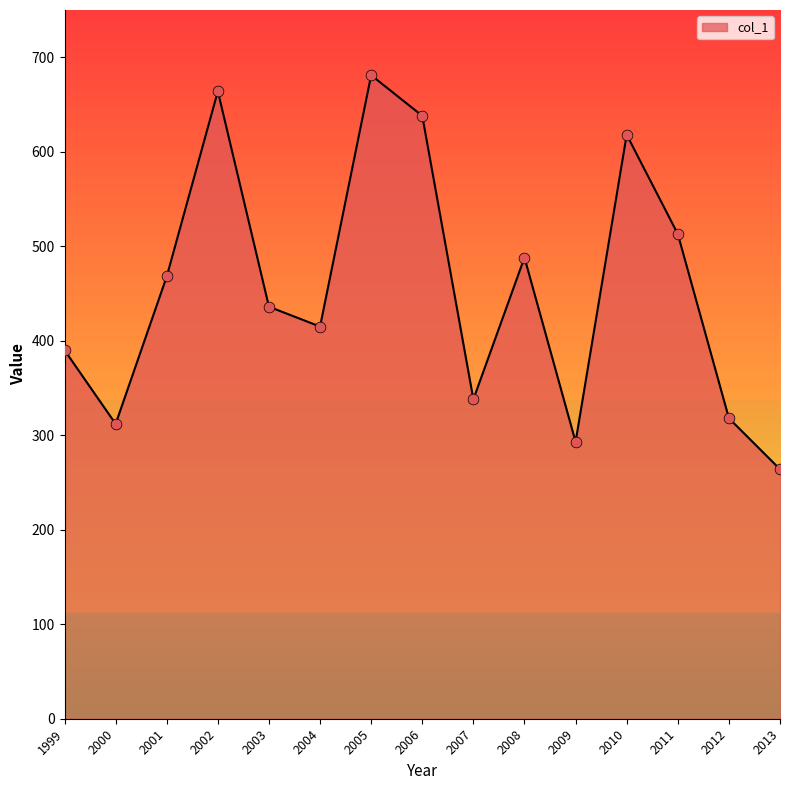

What is the ratio of the value at 2010 to the value at 2009?

2.1